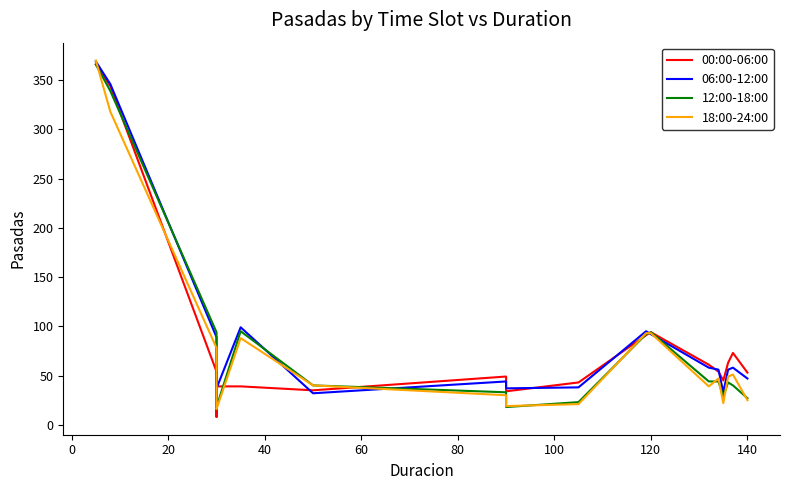

What is the greatest value displayed?

370